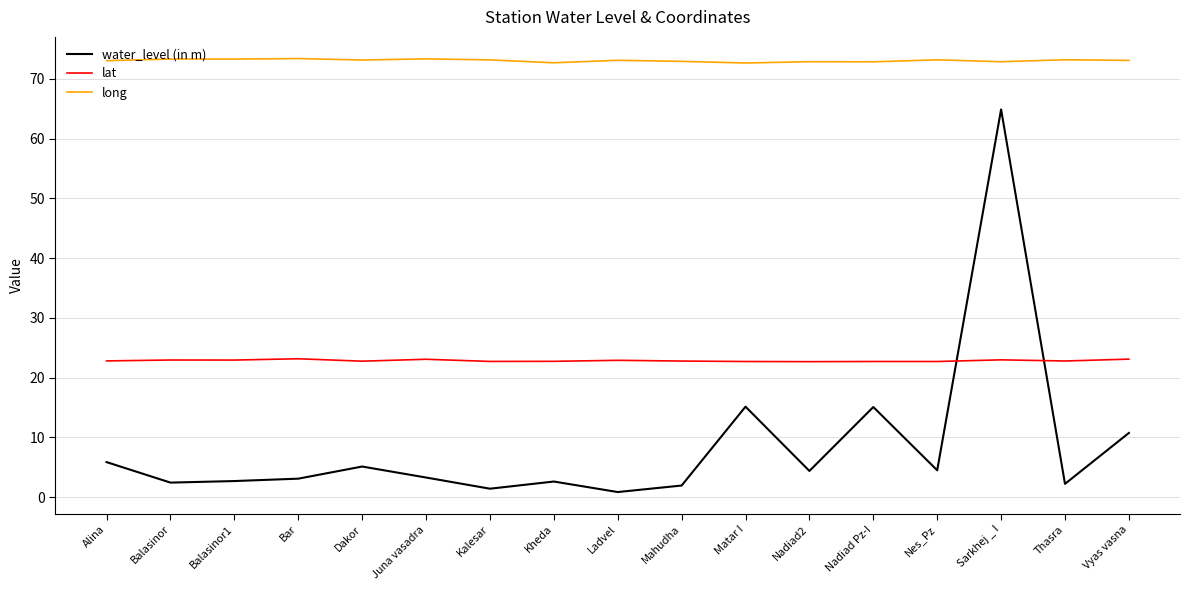

What position from the right is Dakor?

13